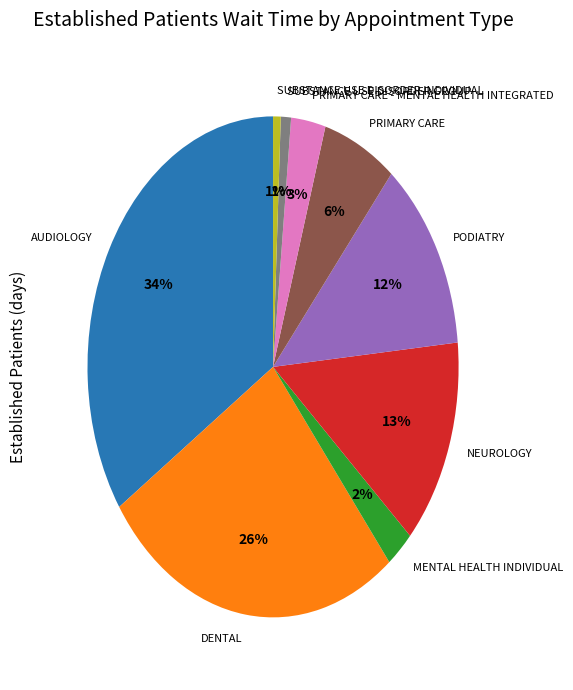

Is there a majority slice in this chart?

No